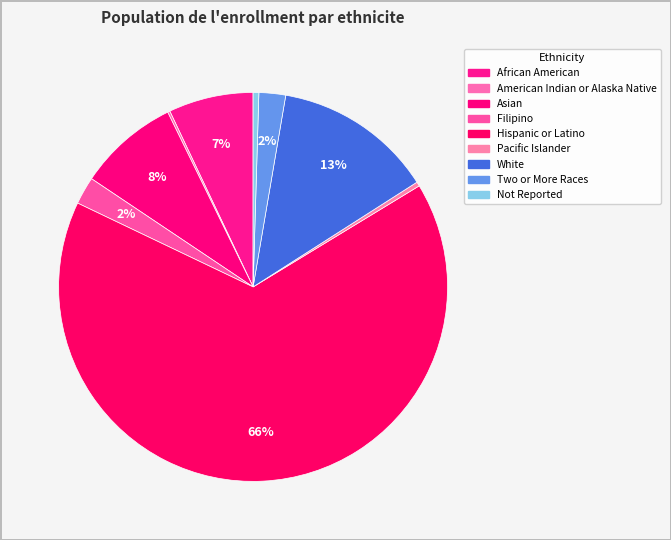

Is it true that Asian is 8% of the pie?

True